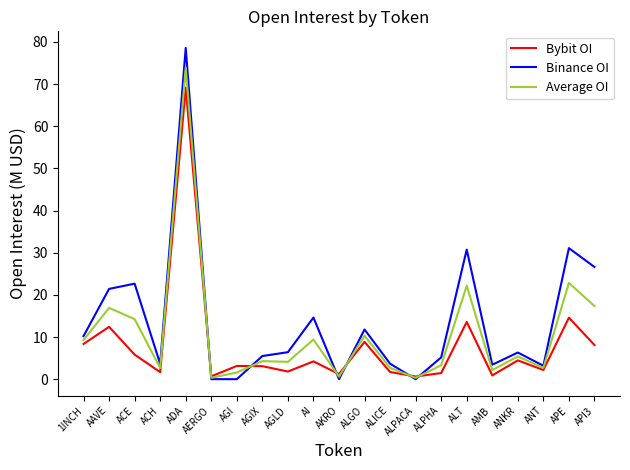

Read the Bybit OI value at API3.

8.1